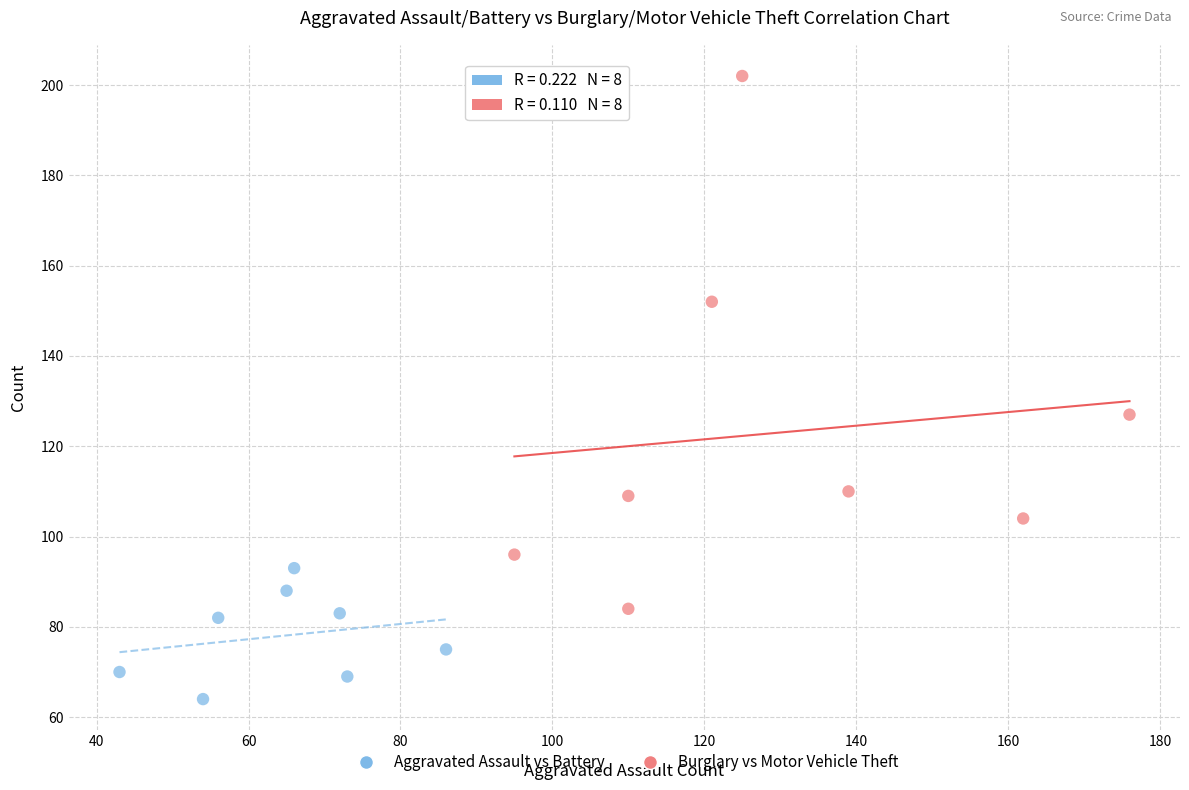

Which series reaches the minimum Y coordinate?

Aggravated Assault vs Battery